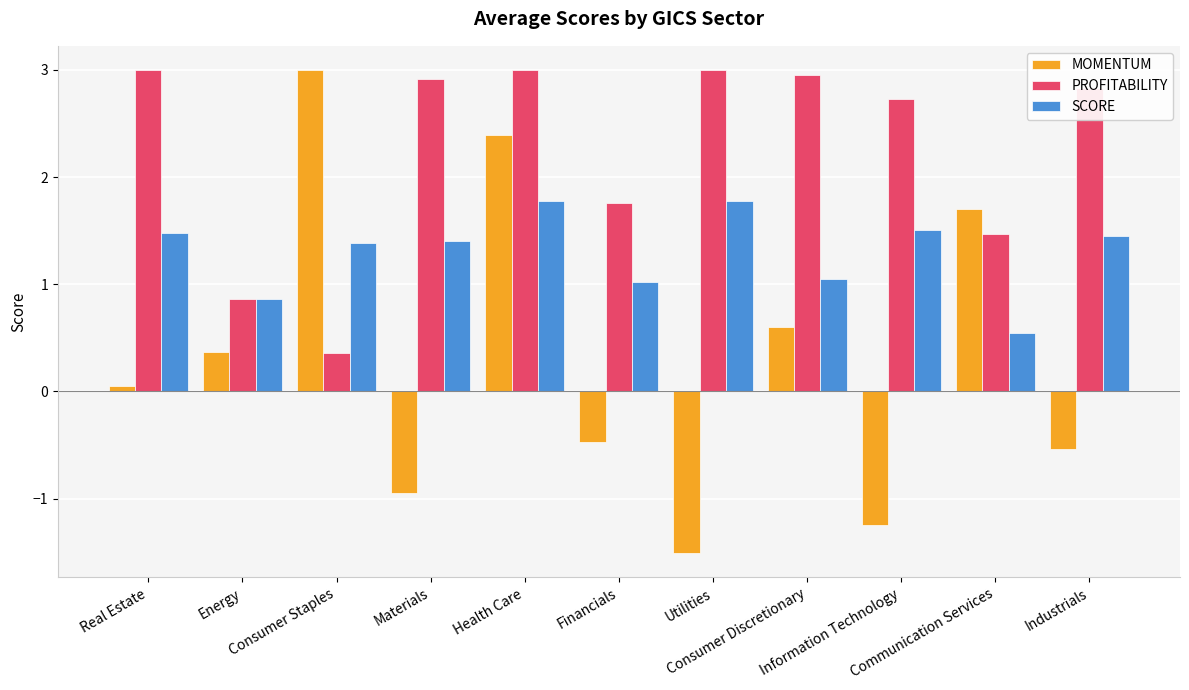

What is the total value across all series at Financials?

2.3